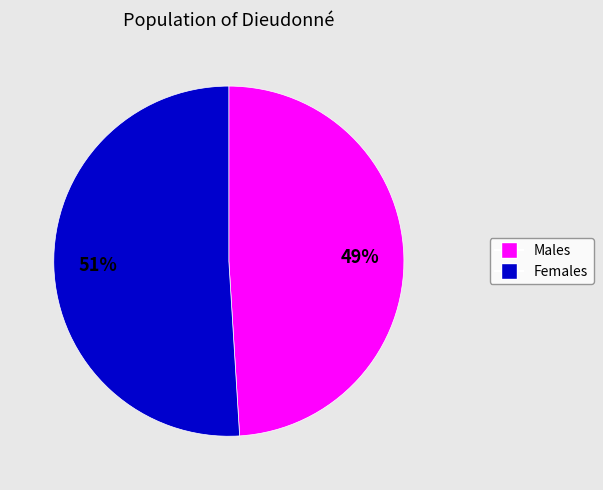

To the nearest percent, what is the average slice percentage?

50%